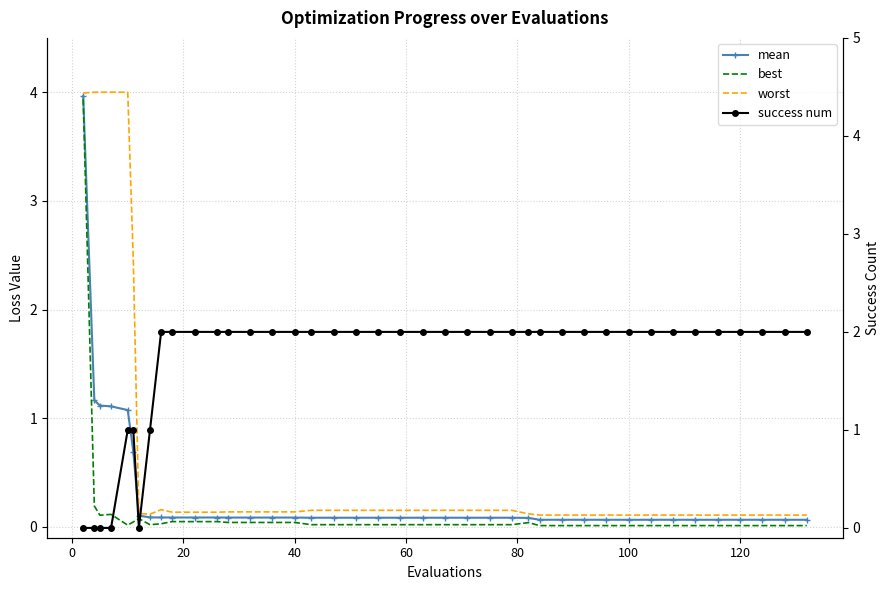

Reading left to right, list all the values displayed in this chart.

mean: 4.0	1.2	1.1	1.1	1.1	0.7	0.1	0.1	0.1	0.1	0.1	0.1	0.1	0.1	0.1	0.1	0.1	0.1	0.1	0.1	0.1	0.1	0.1	0.1	0.1	0.1	0.1	0.1	0.1	0.1	0.1	0.1	0.1	0.1	0.1	0.1	0.1	0.1	0.1	0.1
best: 3.9	0.2	0.1	0.1	0.0	0.0	0.1	0.0	0.0	0.0	0.0	0.0	0.0	0.0	0.0	0.0	0.0	0.0	0.0	0.0	0.0	0.0	0.0	0.0	0.0	0.0	0.0	0.0	0.0	0.0	0.0	0.0	0.0	0.0	0.0	0.0	0.0	0.0	0.0	0.0
worst: 4.0	4.0	4.0	4.0	4.0	2.5	0.1	0.1	0.2	0.1	0.1	0.1	0.1	0.1	0.1	0.1	0.2	0.2	0.2	0.2	0.2	0.2	0.2	0.2	0.2	0.2	0.1	0.1	0.1	0.1	0.1	0.1	0.1	0.1	0.1	0.1	0.1	0.1	0.1	0.1
success num: 0.0	0.0	0.0	0.0	1.0	1.0	0.0	1.0	2.0	2.0	2.0	2.0	2.0	2.0	2.0	2.0	2.0	2.0	2.0	2.0	2.0	2.0	2.0	2.0	2.0	2.0	2.0	2.0	2.0	2.0	2.0	2.0	2.0	2.0	2.0	2.0	2.0	2.0	2.0	2.0